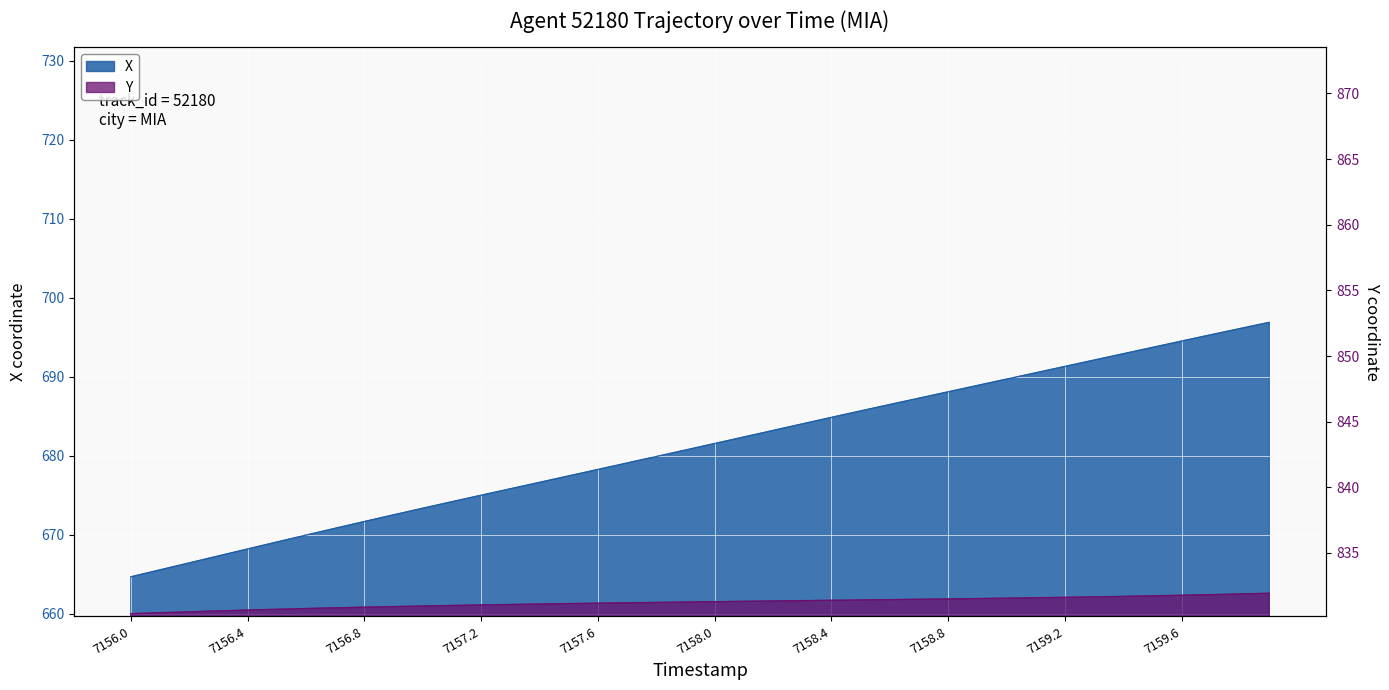

Rank the series at 7159.2 from lowest to highest value.

X, Y